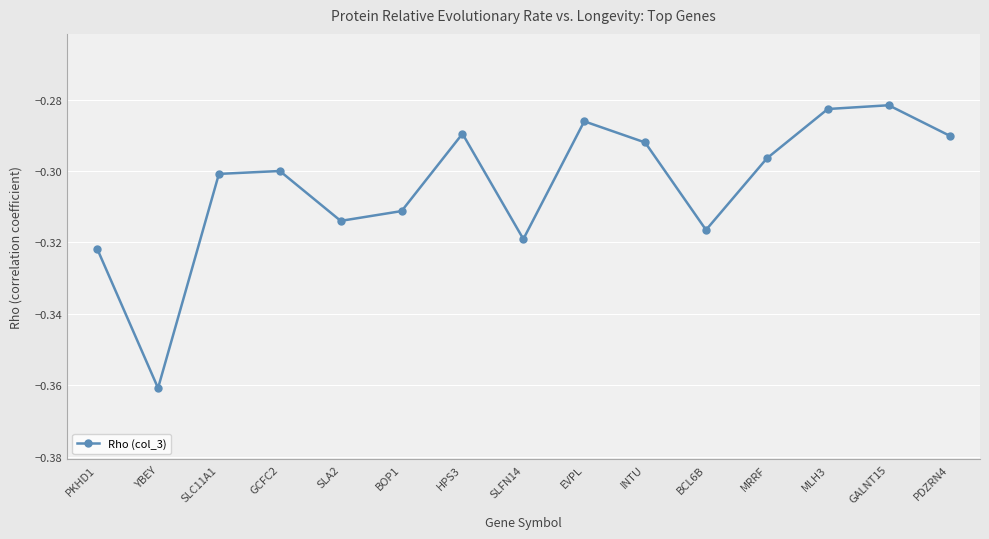

What is the label of the 6th point from the right?

INTU